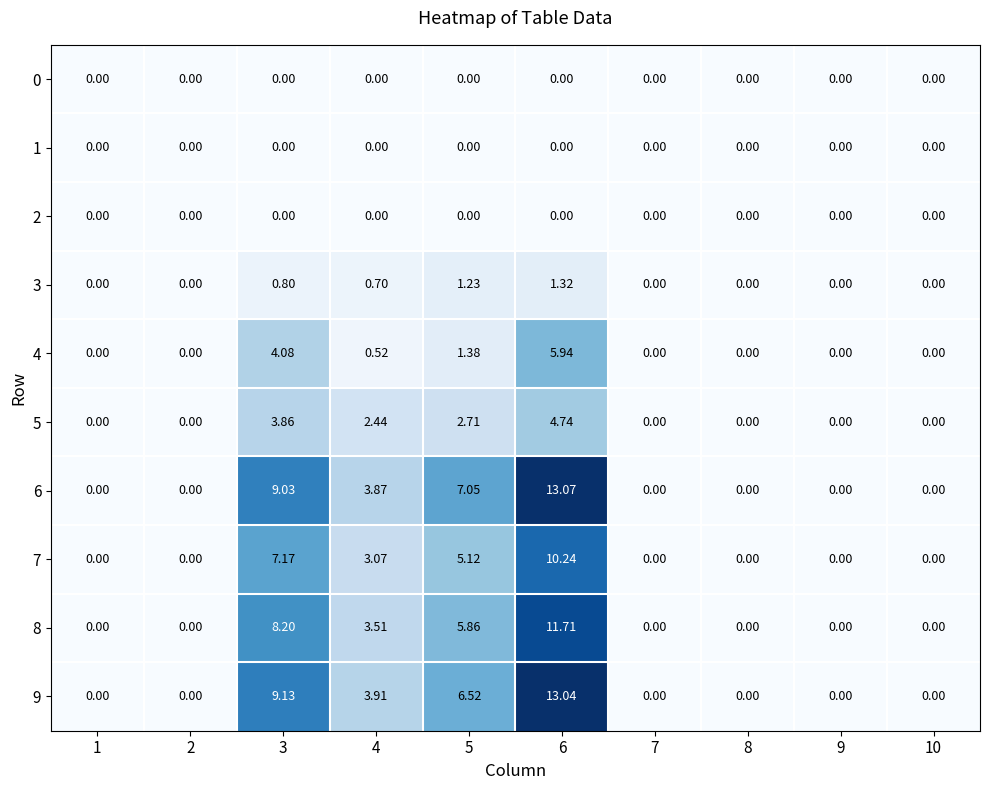

How many series are shown in this chart?

10